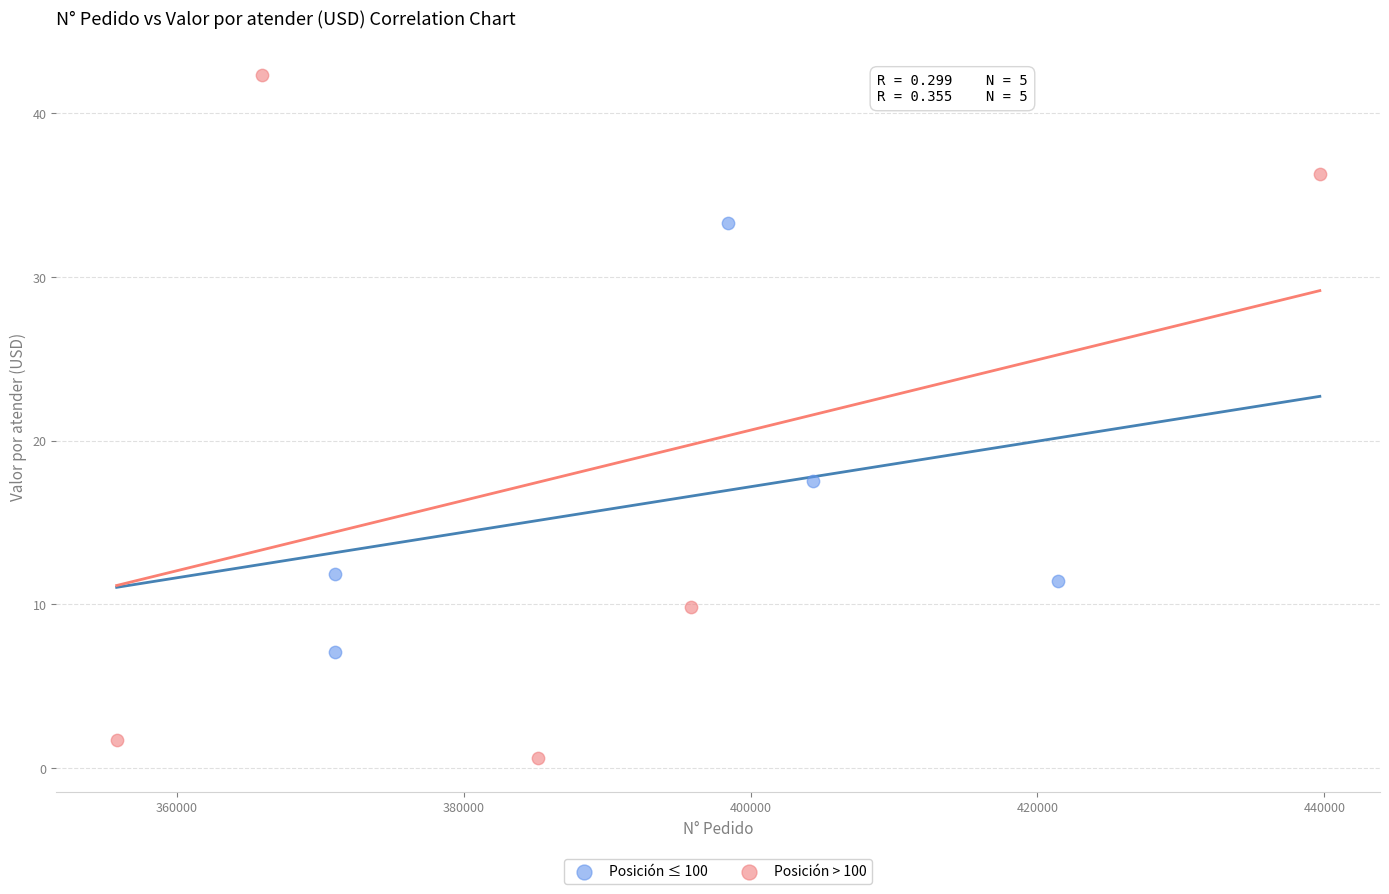

Which series has the largest Y range (max minus min)?

Posición > 100